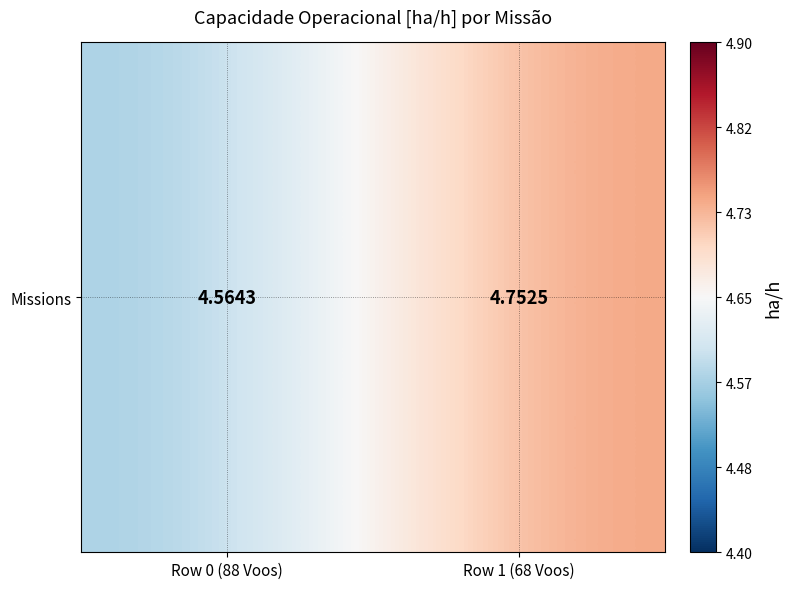

True or false: the data shows 4.6 at Row 0 (88 Voos).

True